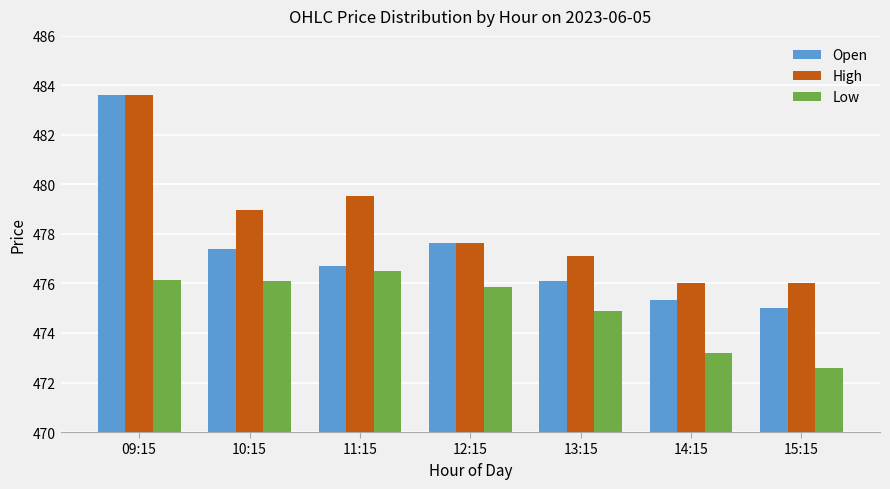

Reading left to right, what are all the values shown in this chart?

Open: 483.6	477.4	476.7	477.6	476.1	475.4	475.0
High: 483.6	479.0	479.5	477.6	477.1	476.0	476.0
Low: 476.1	476.1	476.5	475.9	474.9	473.2	472.6